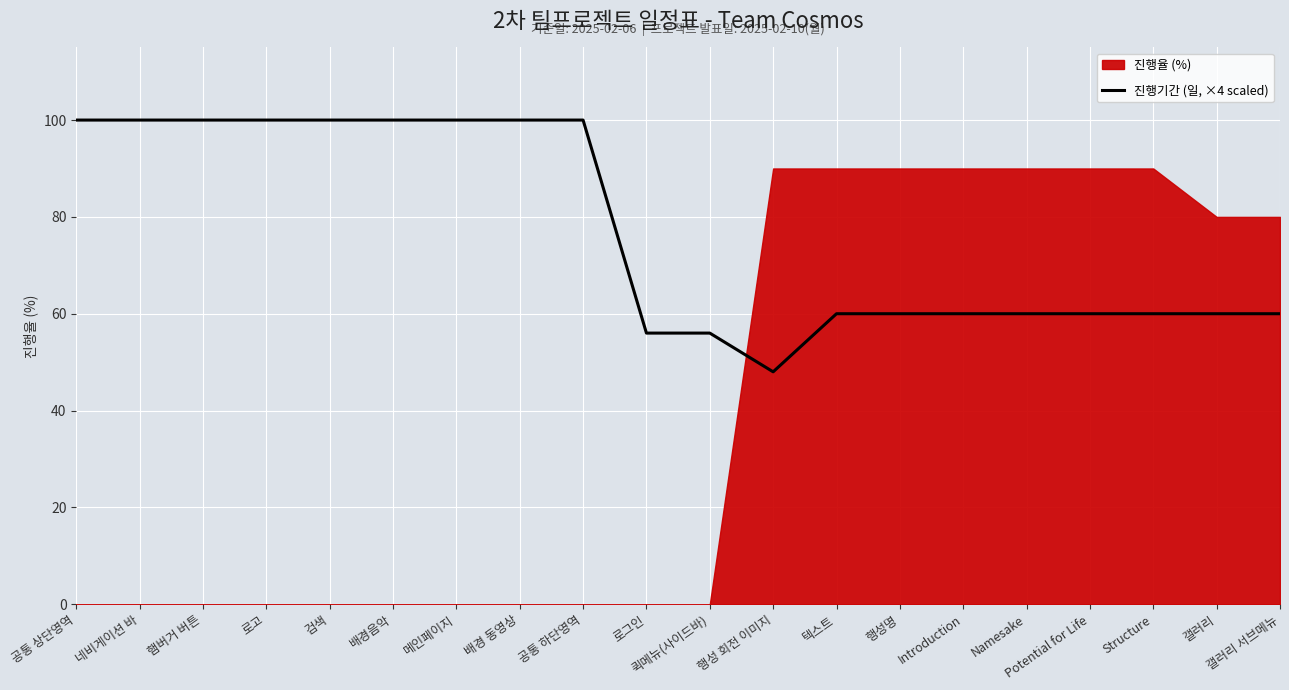

Where does the data first go above 60?

공통 상단영역